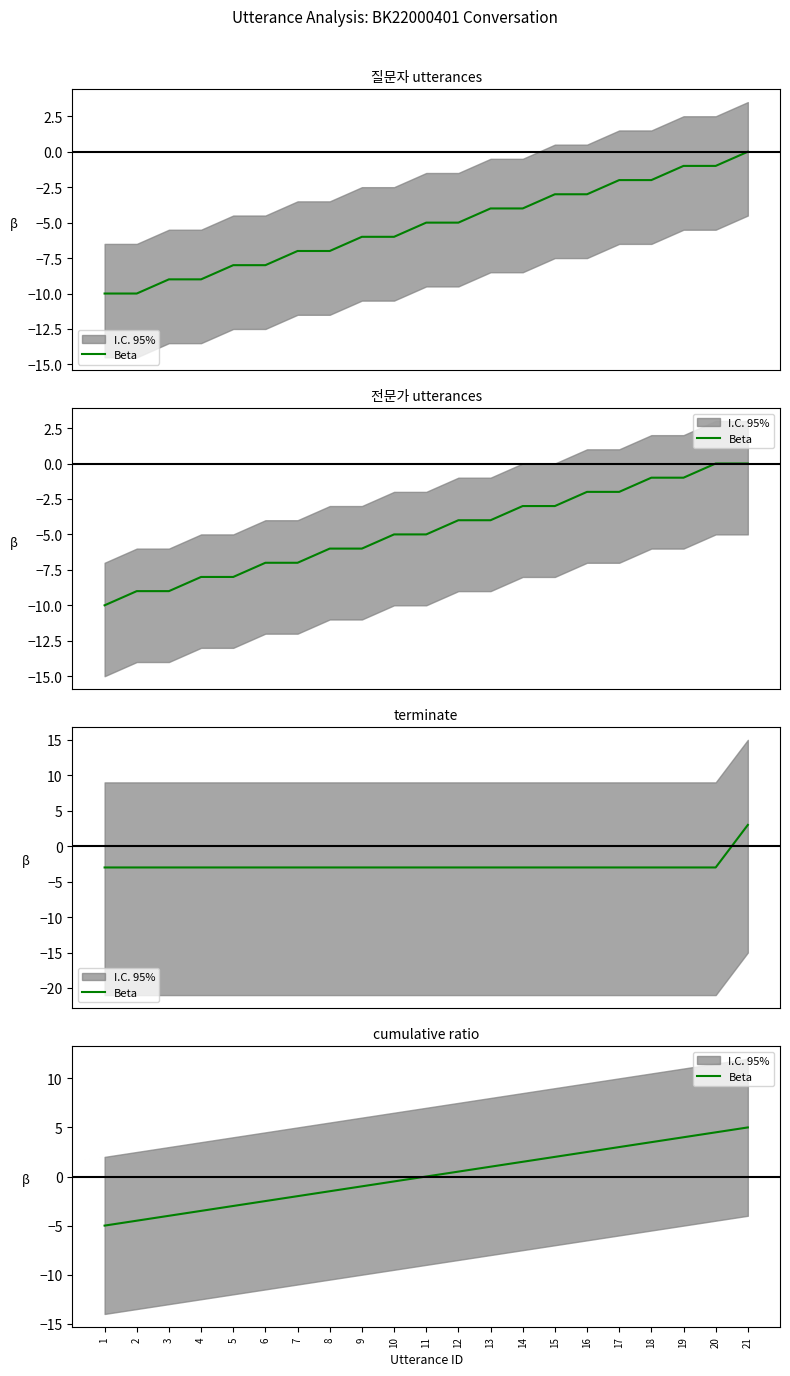

List the labels in order of value, largest first.

21, 20, 19, 18, 17, 16, 15, 14, 13, 12, 11, 10, 9, 8, 7, 6, 5, 4, 3, 2, 1